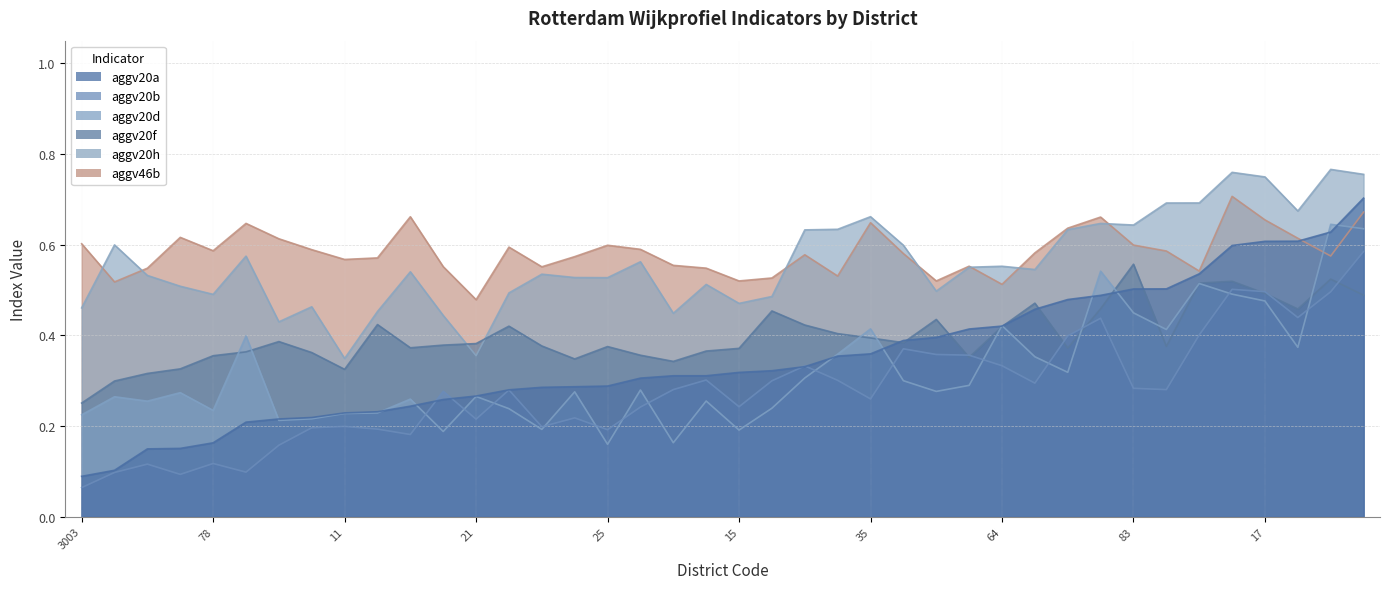

At how many categories does at least one series exceed 0?

40